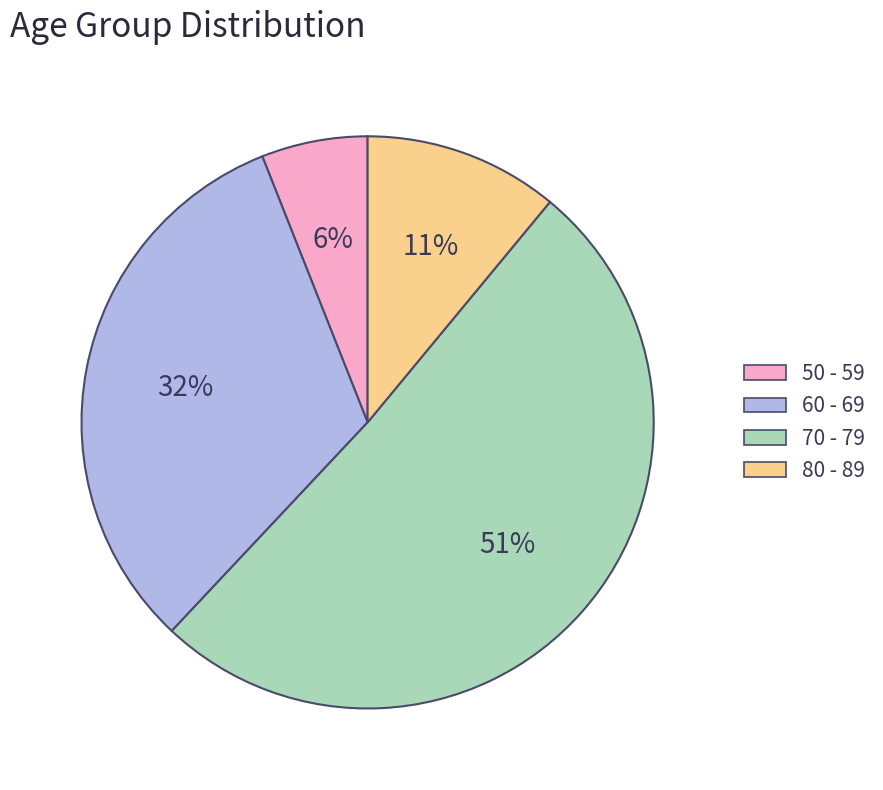

What is the largest slice in the pie chart?

70 - 79